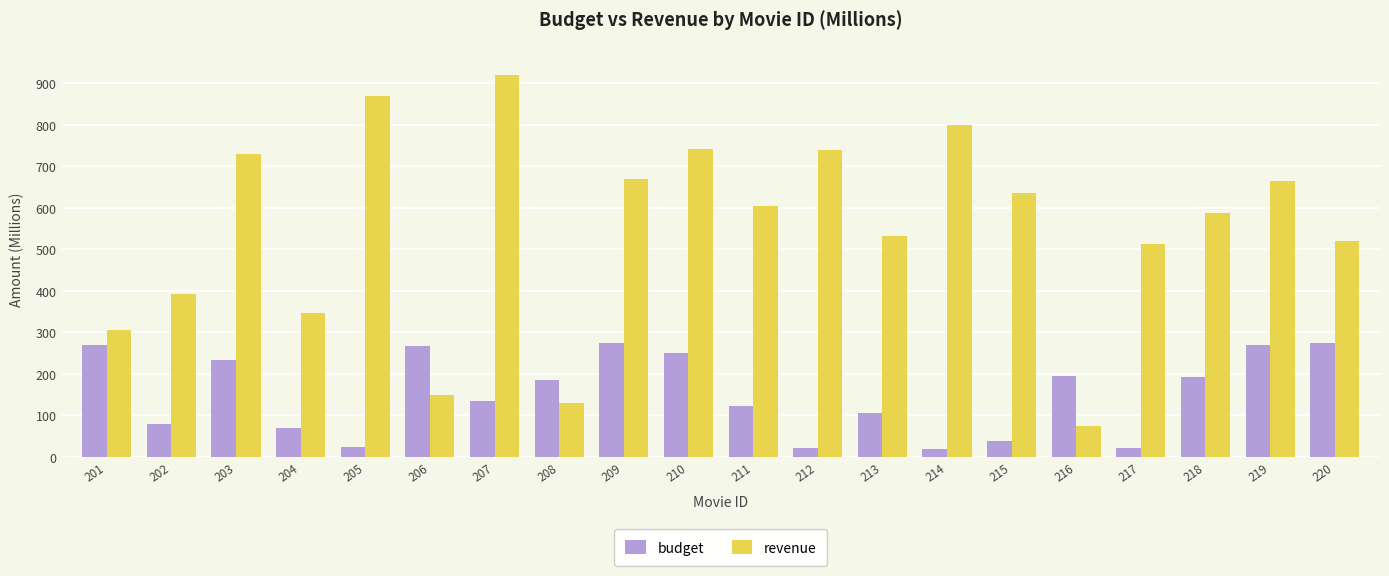

What is the difference between the maximum and minimum values in the revenue series?

845